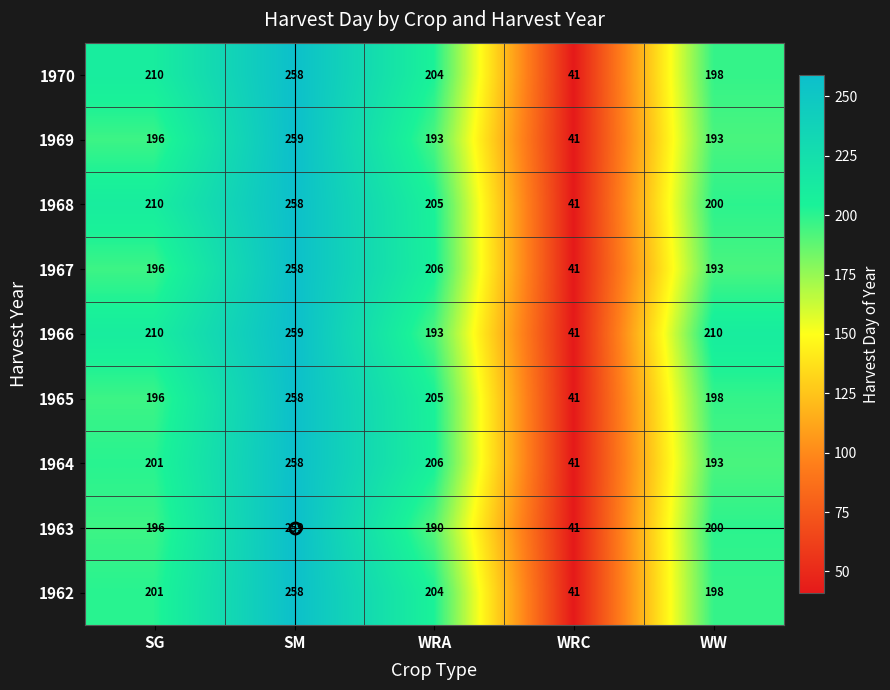

Rank the categories by 1967 value from lowest to highest.

WRC, WW, SG, WRA, SM